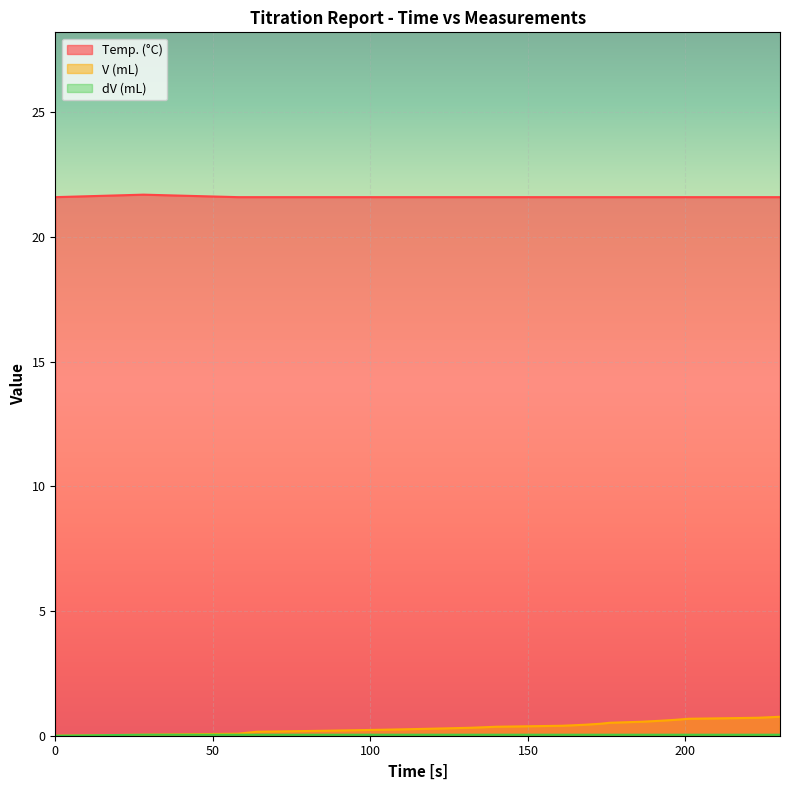

List the series in order of their peak value, lowest first.

dV (mL), V (mL), Temp. (°C)